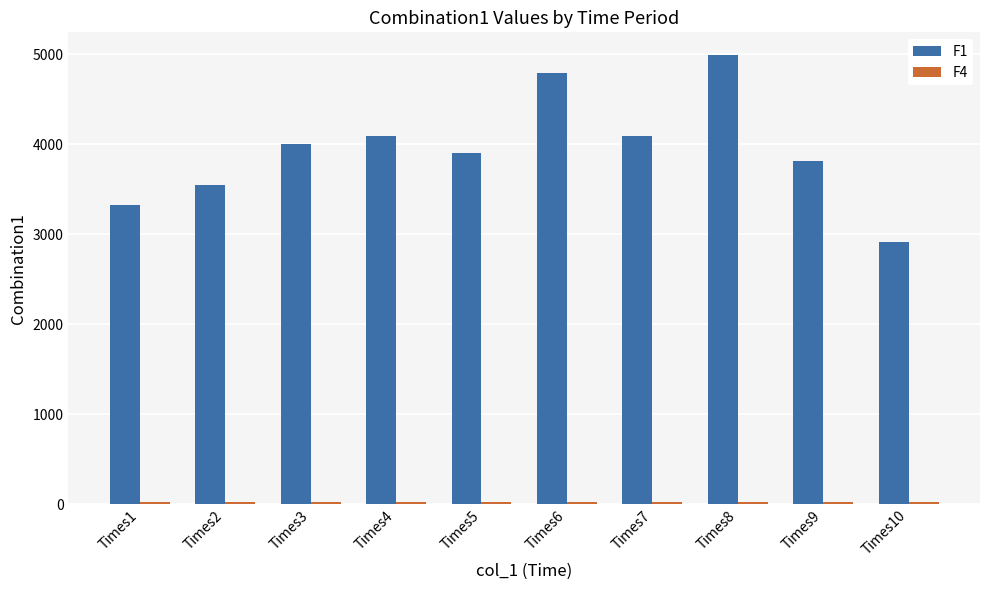

Which series has the largest total across all categories?

F1